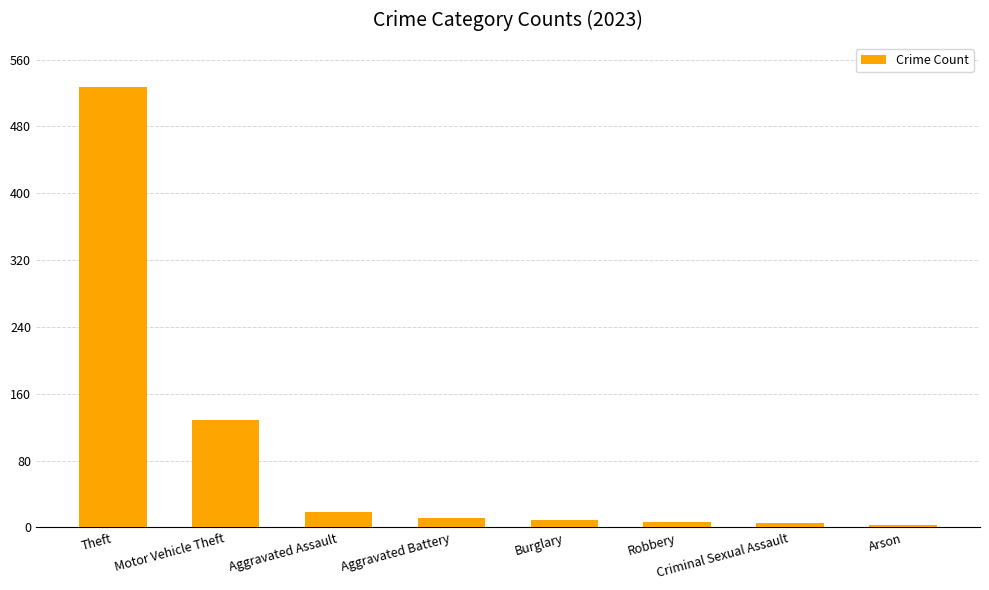

At which category does the chart reach its peak across all series?

Theft